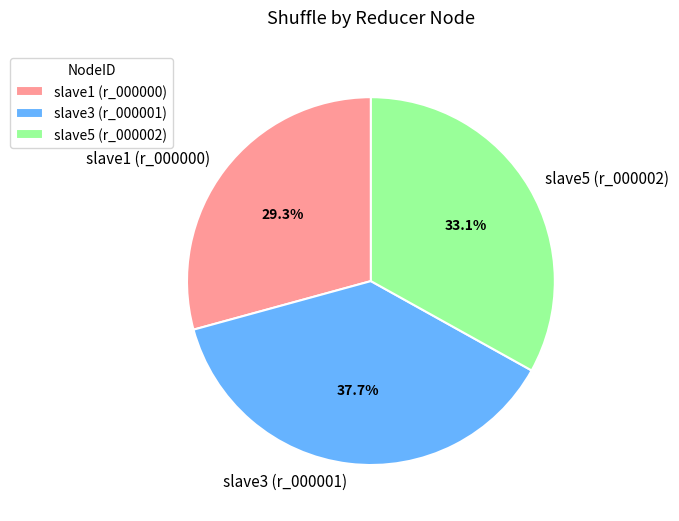

What percentage is the slave1 (r_000000) slice, to the nearest percent?

29%